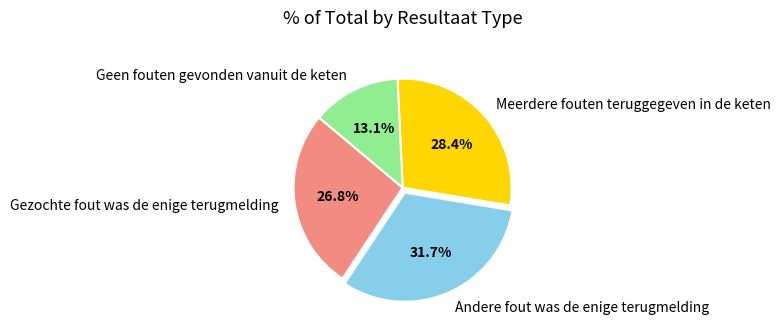

Combined, what portion of the pie is Meerdere fouten teruggegeven in de keten and Geen fouten gevonden vanuit de keten?

41.5%